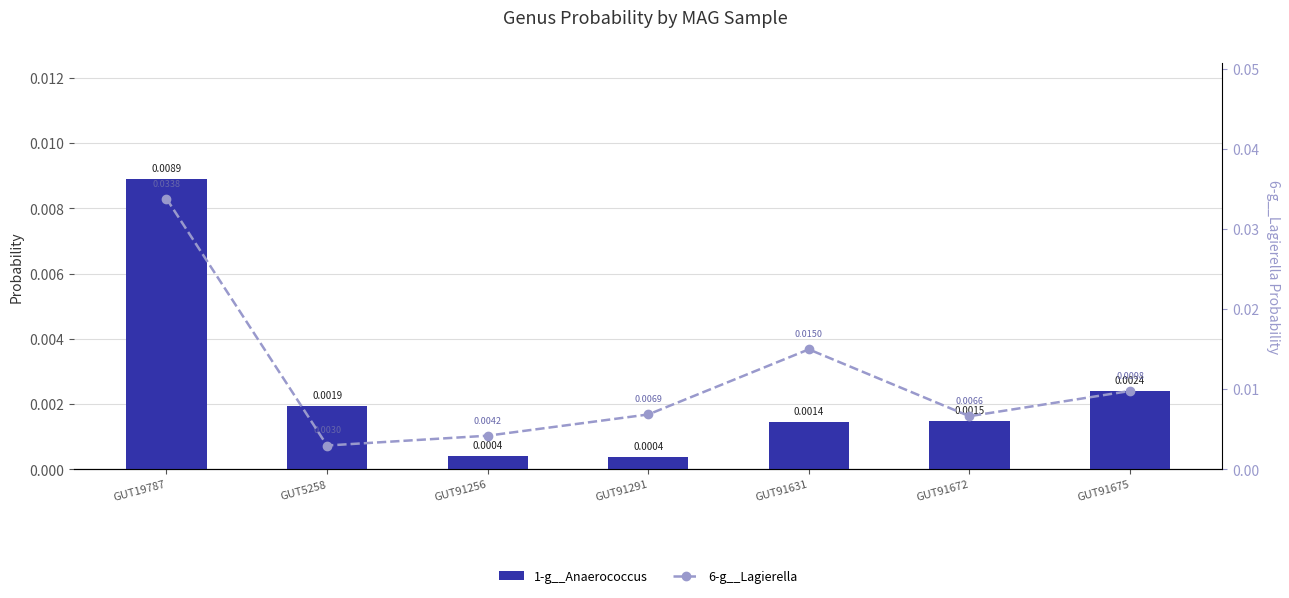

What is the label of the 2nd bar from the right?

GUT91672